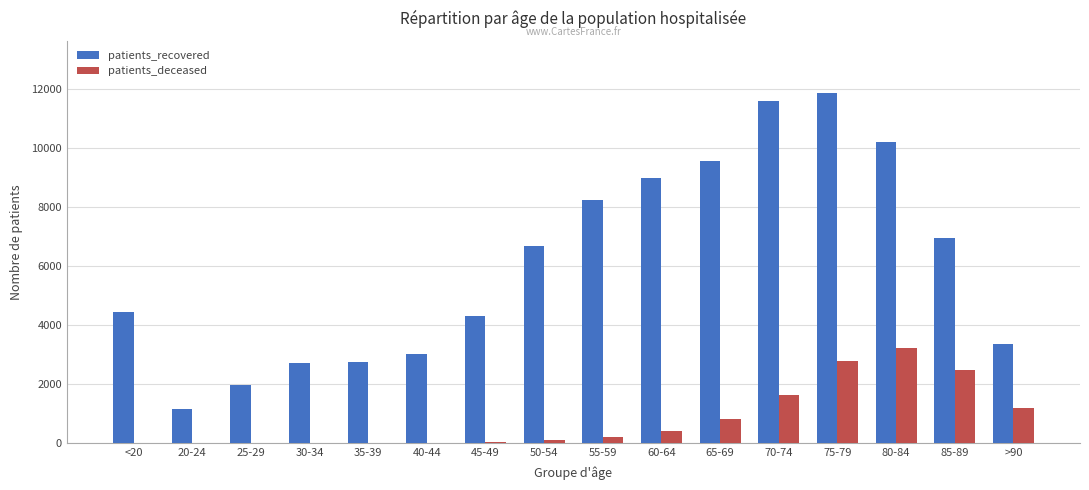

Is the value of patients_deceased at 35-39 greater than the value of patients_recovered at 50-54?

No